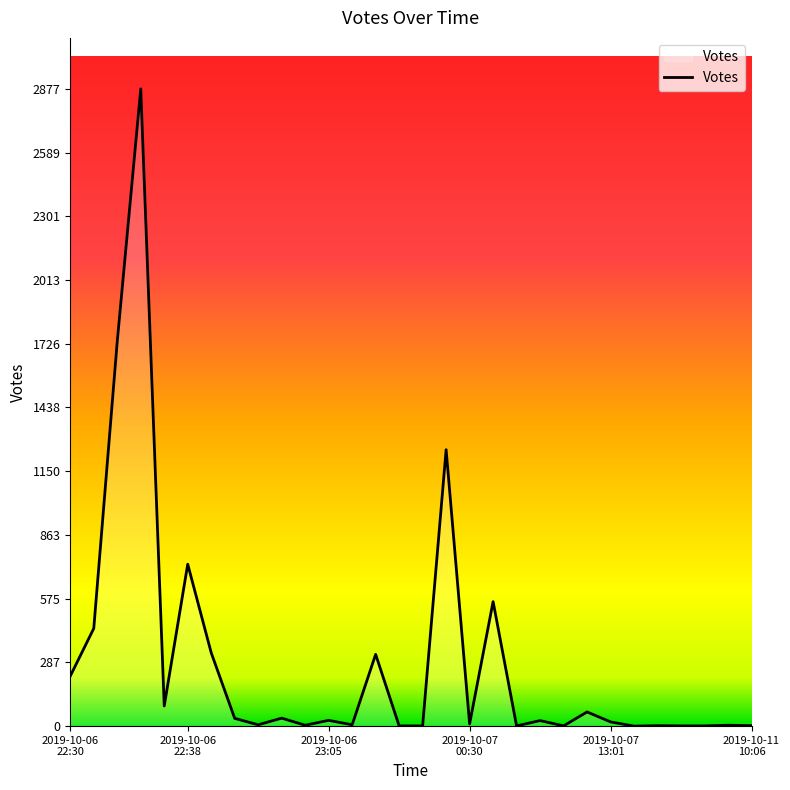

What is the maximum value shown in the chart?

2877